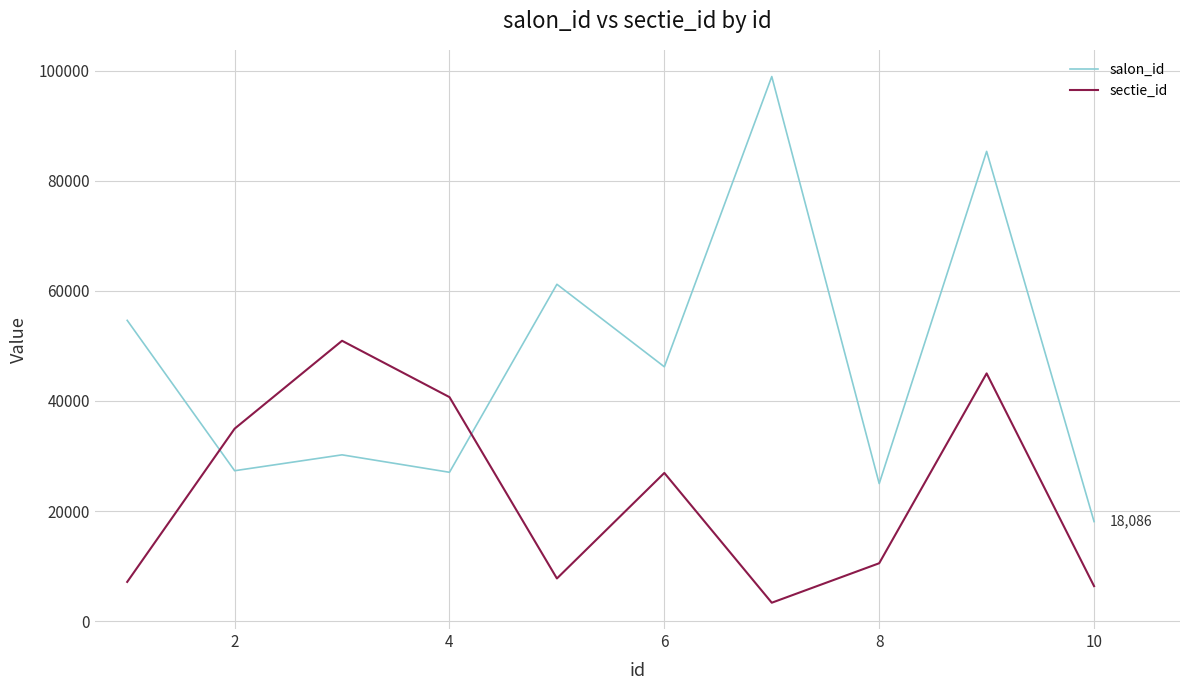

Which series has the widest spread of values?

salon_id